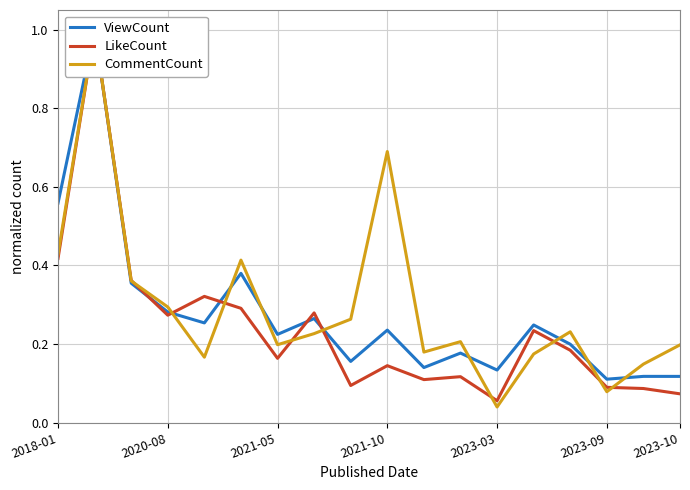

Which series changed the most between 2023-03 and 16?

LikeCount